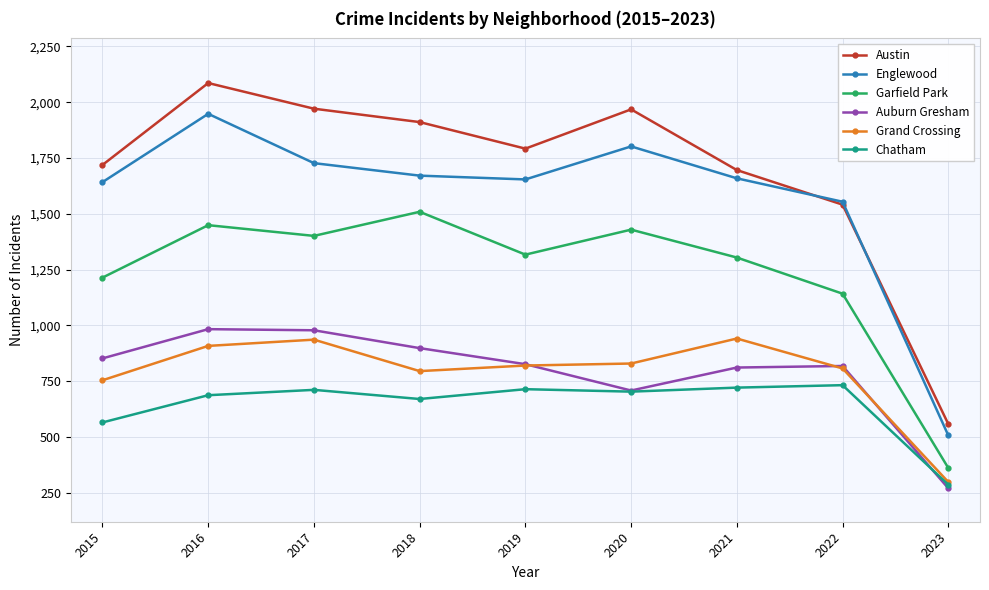

Where is the first local maximum for Austin?

2016